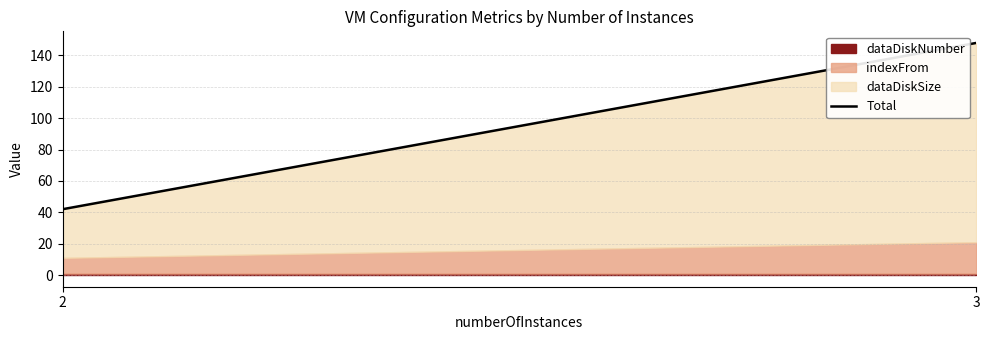

Which series has the largest range (max minus min)?

dataDiskSize